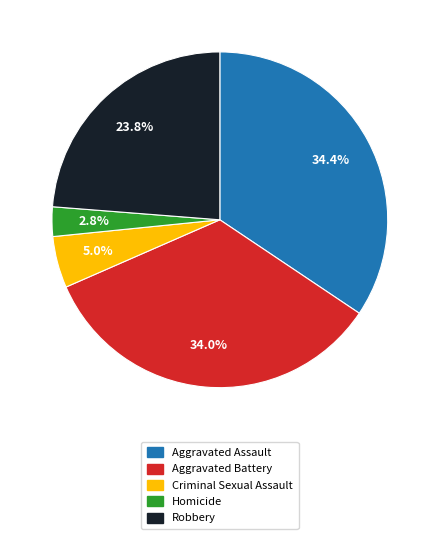

Which category has the smallest portion of the pie?

Homicide